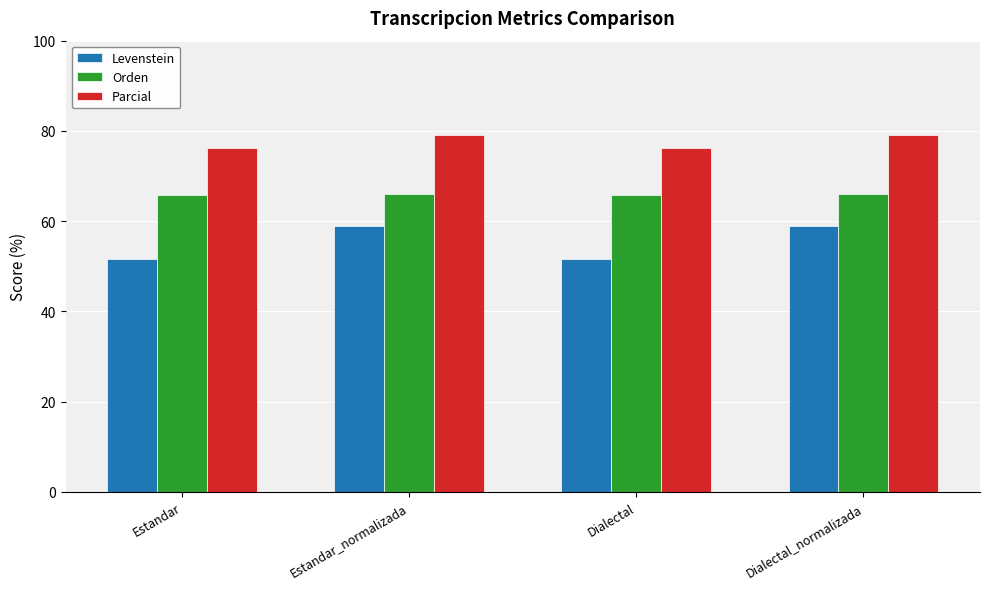

The value of Parcial at Estandar_normalizada is 45.0. True or false?

False